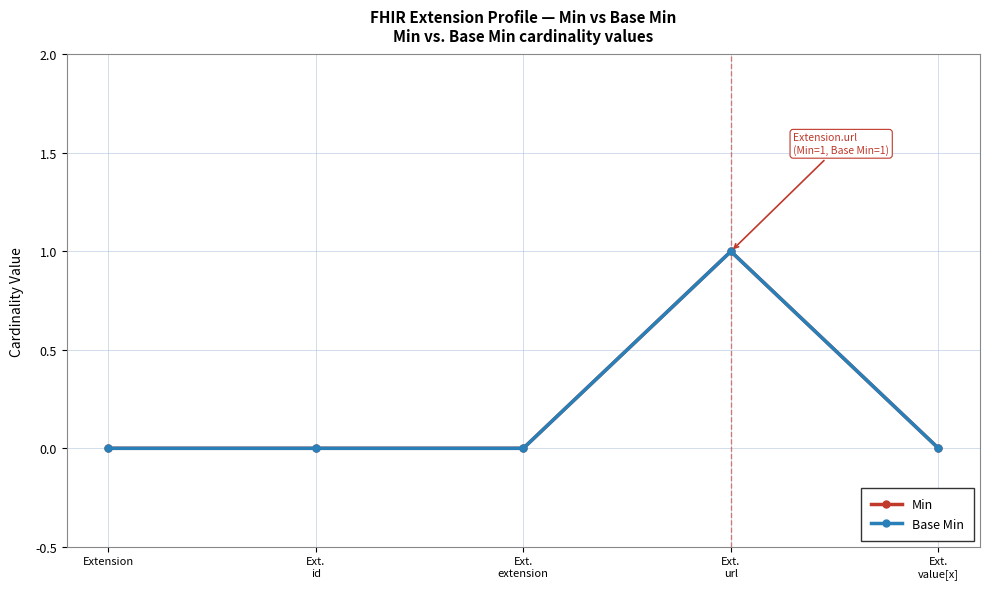

Reading left to right, extract all data points from this chart.

Min: 0	0	0	1	0
Base Min: 0	0	0	1	0